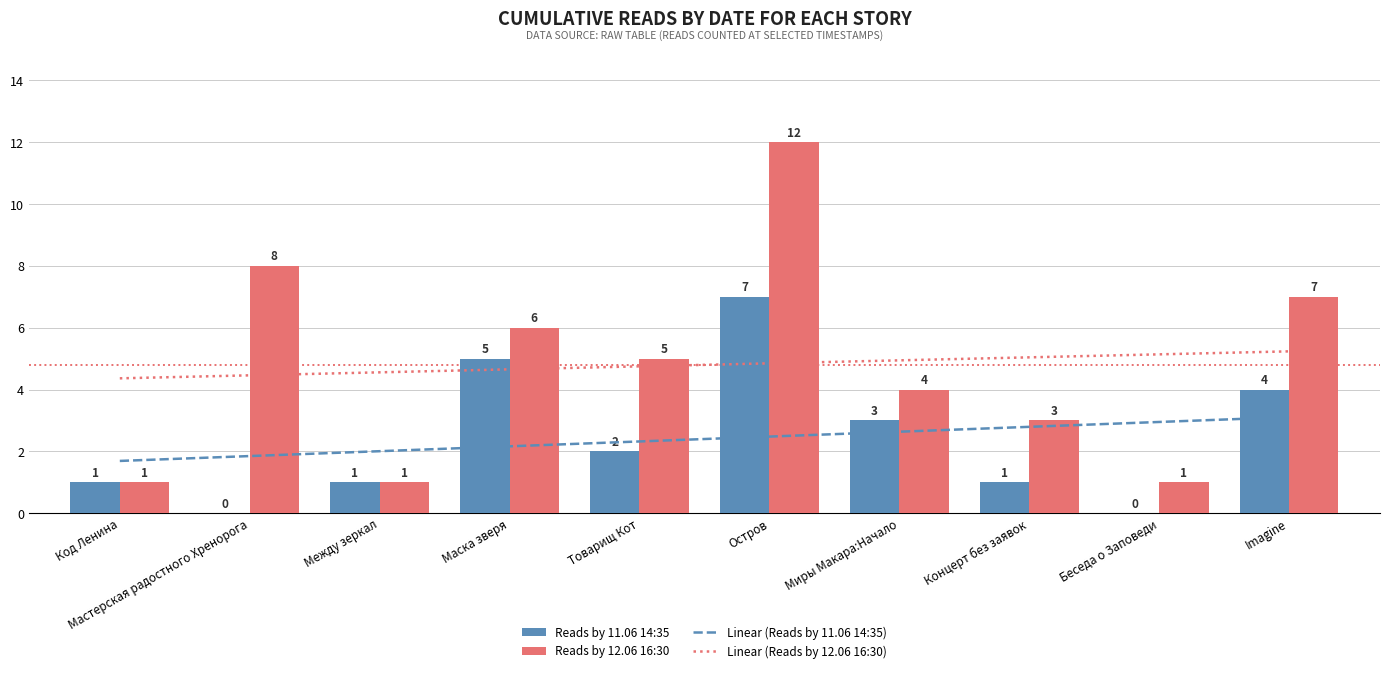

Which series has the largest total across all categories?

Reads by 12.06 16:30